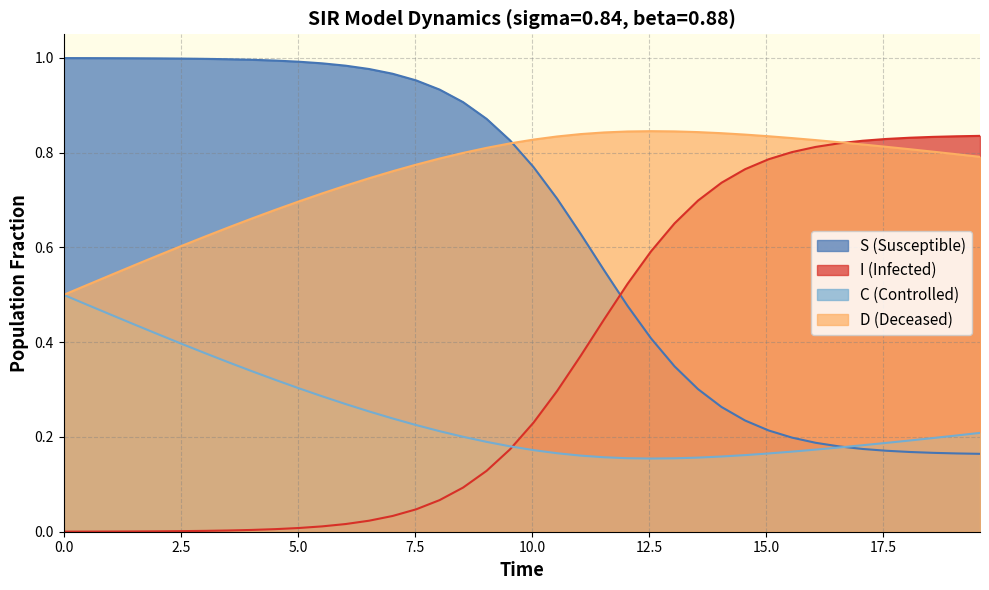

True or false: C and D cross at least once.

False